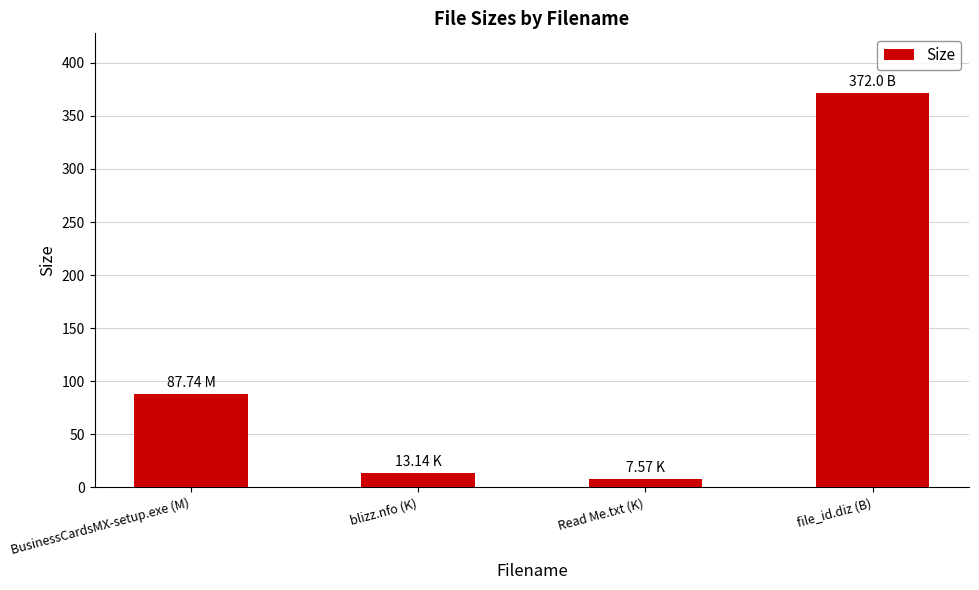

What is the label of the 3rd bar from the right?

blizz.nfo (K)